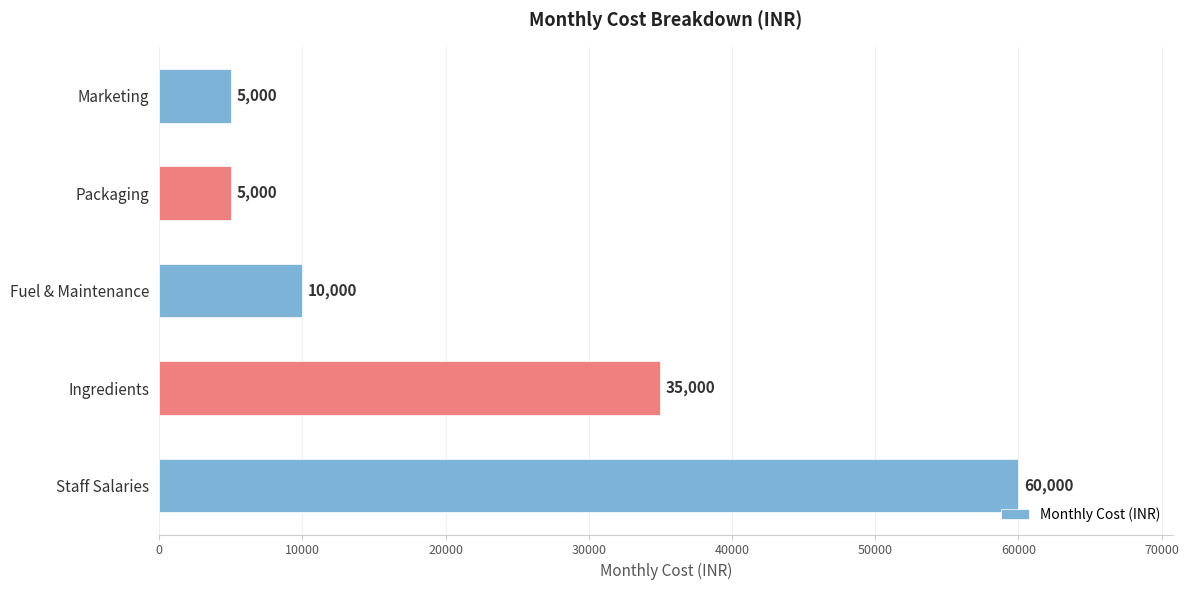

What is the change in value from Fuel & Maintenance to Marketing?

-5000